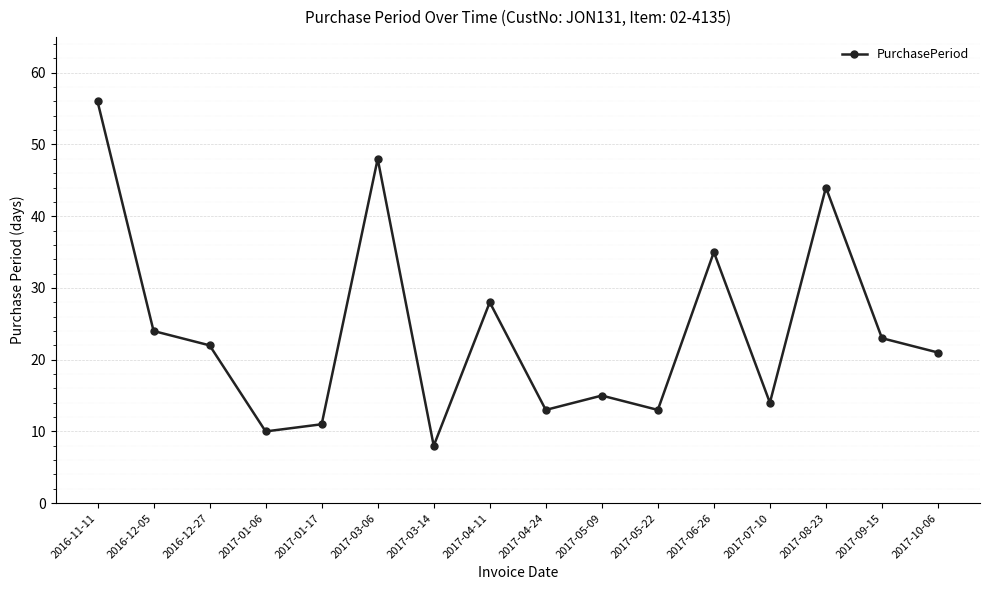

Which has a higher value, 2017-10-06 or 2017-01-06?

2017-10-06